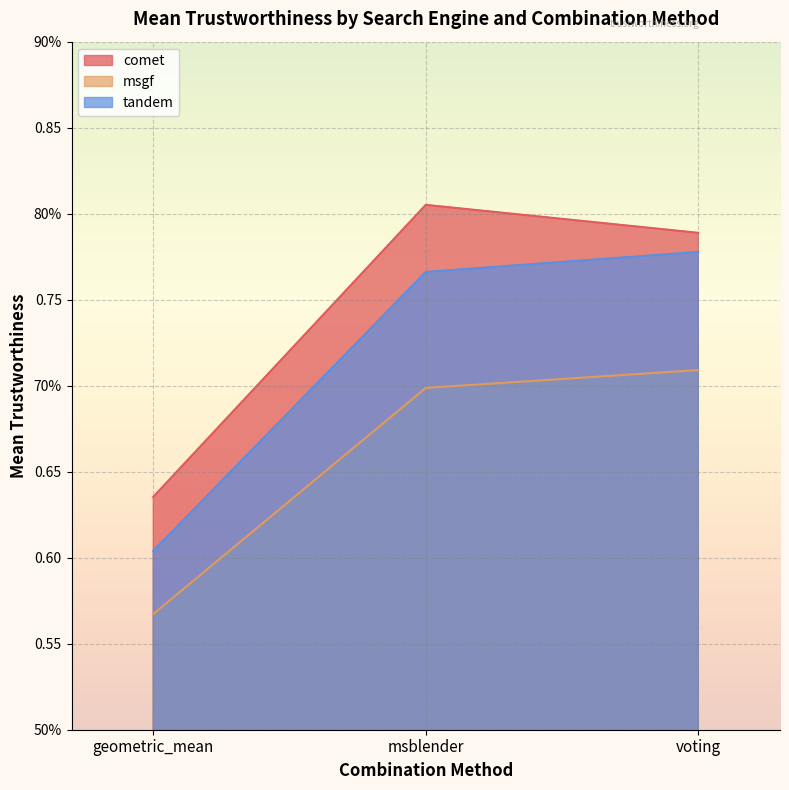

Rank the series by their maximum value, from lowest to highest.

msgf, tandem, comet